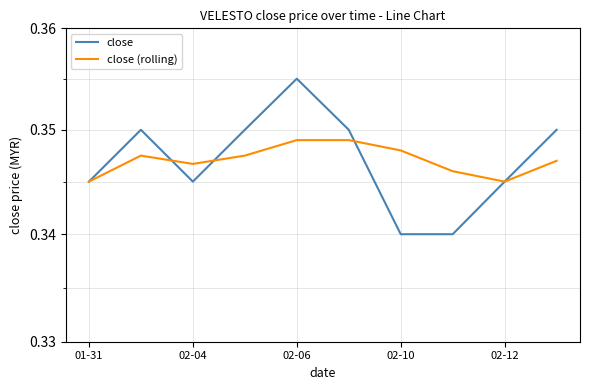

True or false: close and close (rolling) cross at least once.

True